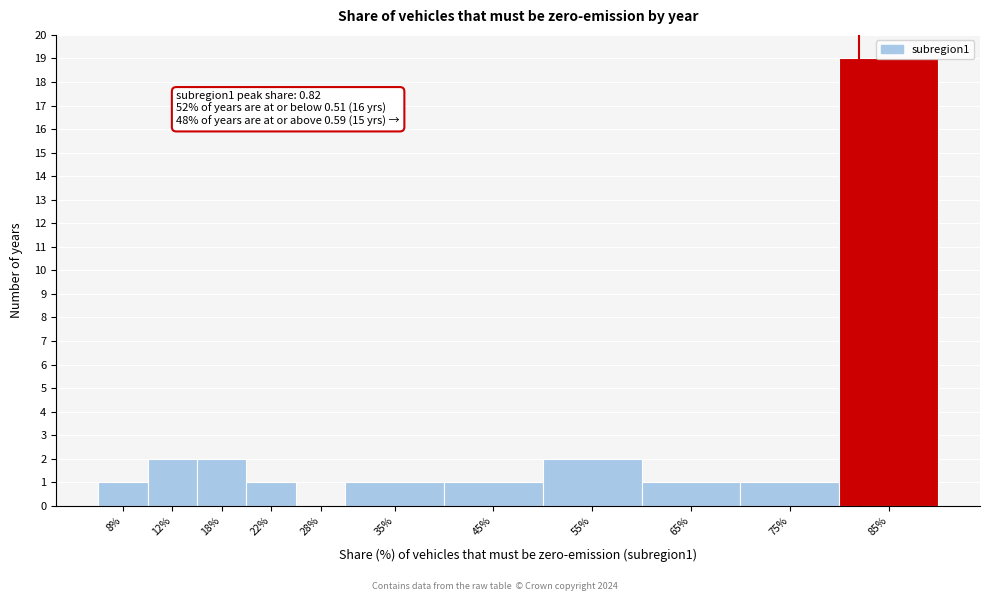

Between 75% and 18%, which is larger?

18%